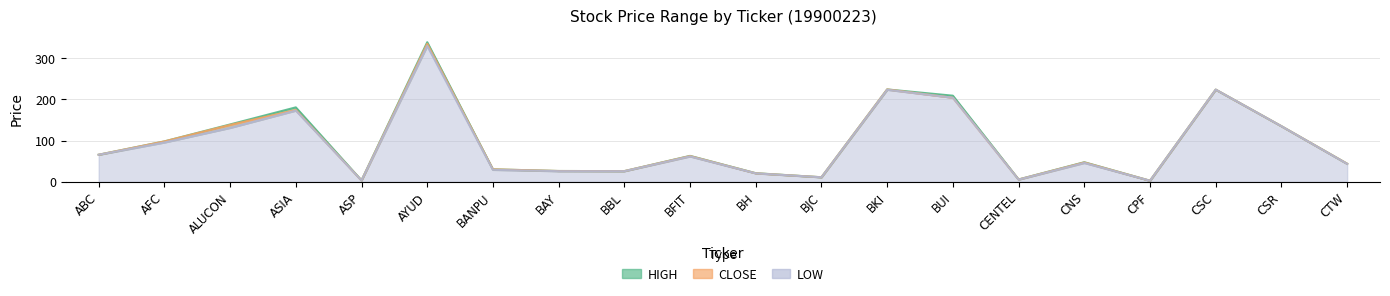

What is the sum of all CLOSE values?

1878.0